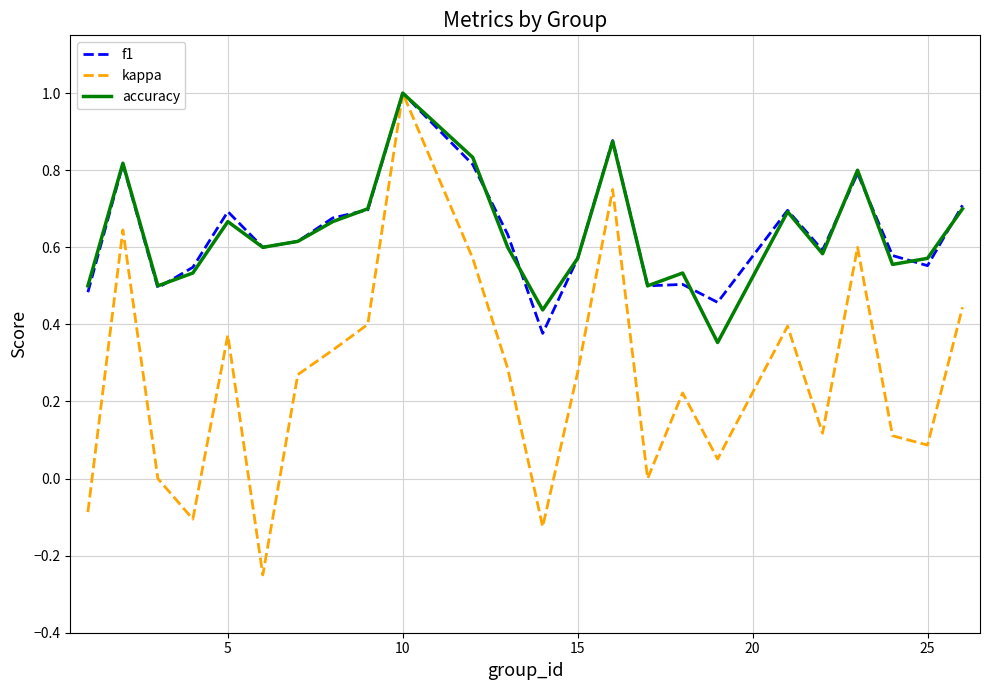

What is the sum of all kappa values?

6.4